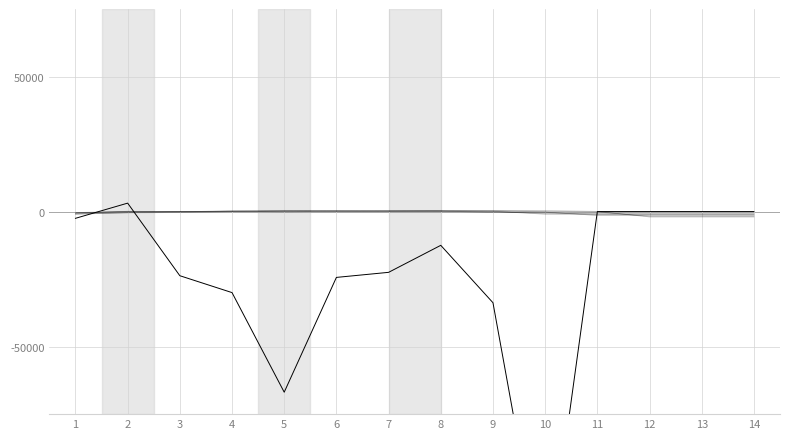

Does the chart have visible grid lines?

Yes